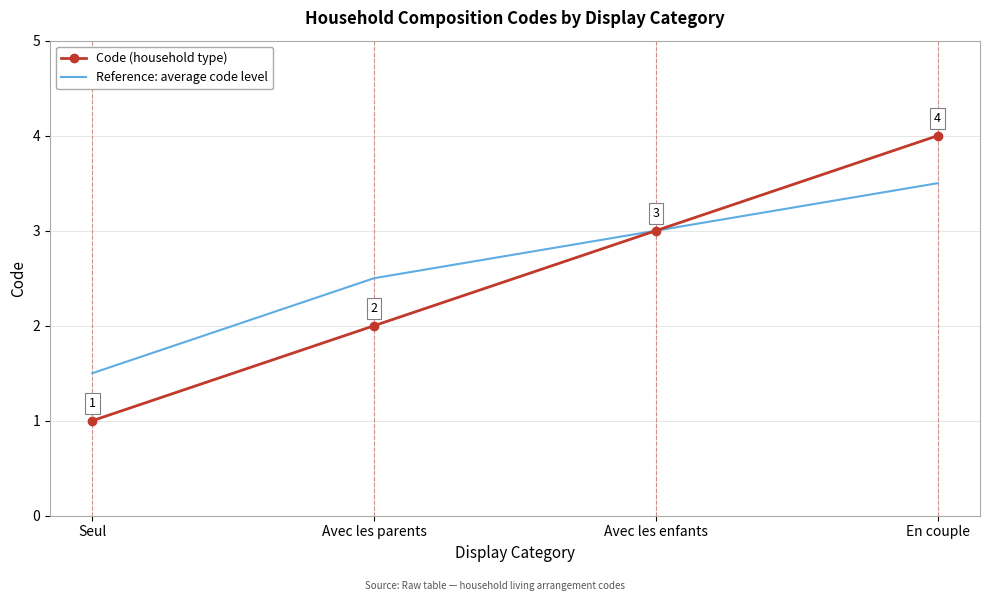

The value of Reference: average code level at Seul is 0.9. True or false?

False